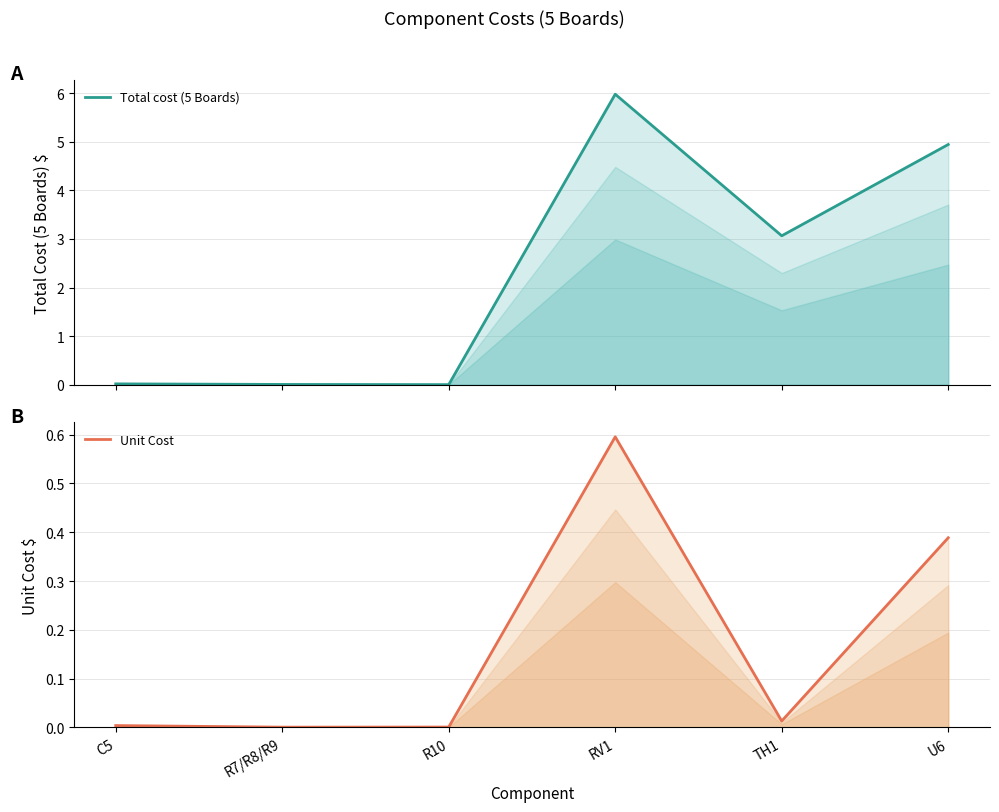

At R7/R8/R9, list the series in order from largest to smallest.

Total cost (5 Boards), Unit Cost